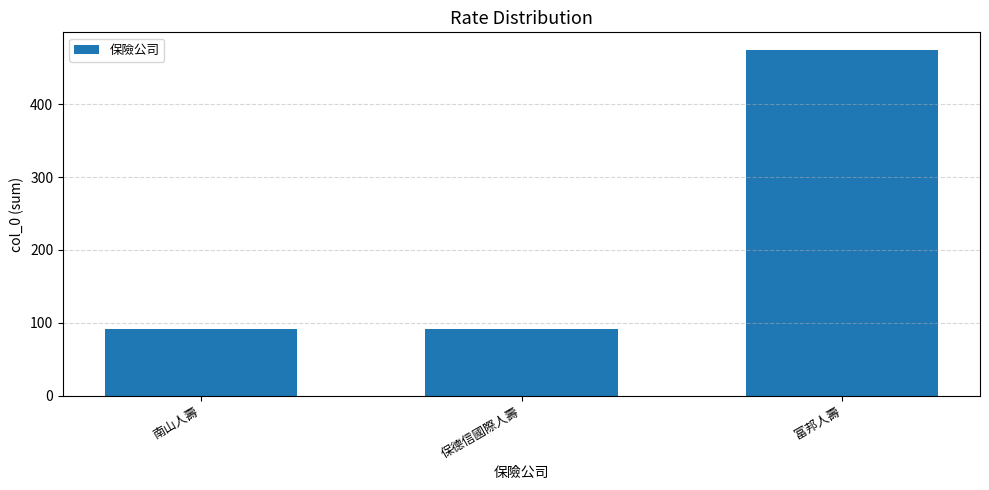

What is the value of the 3rd bar from the left?

475